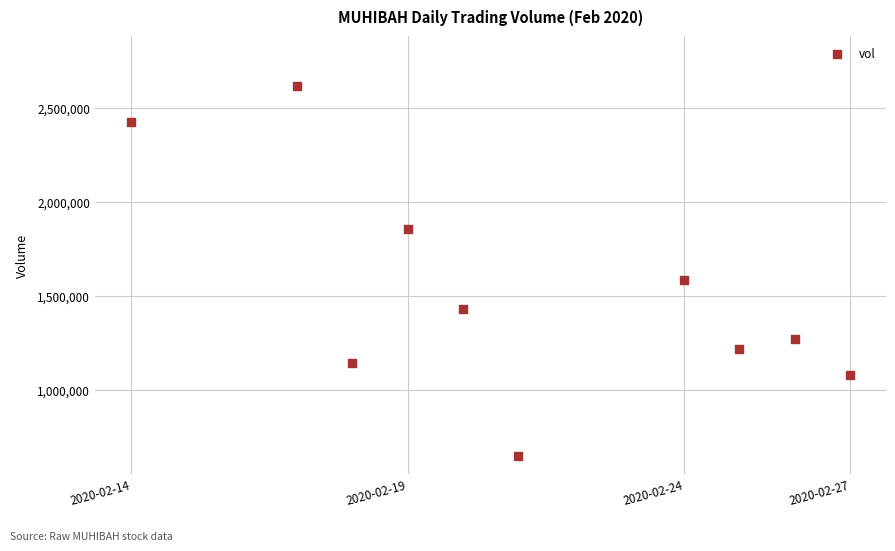

What Y value in the scatter plot is closest to 1633850?

1587300